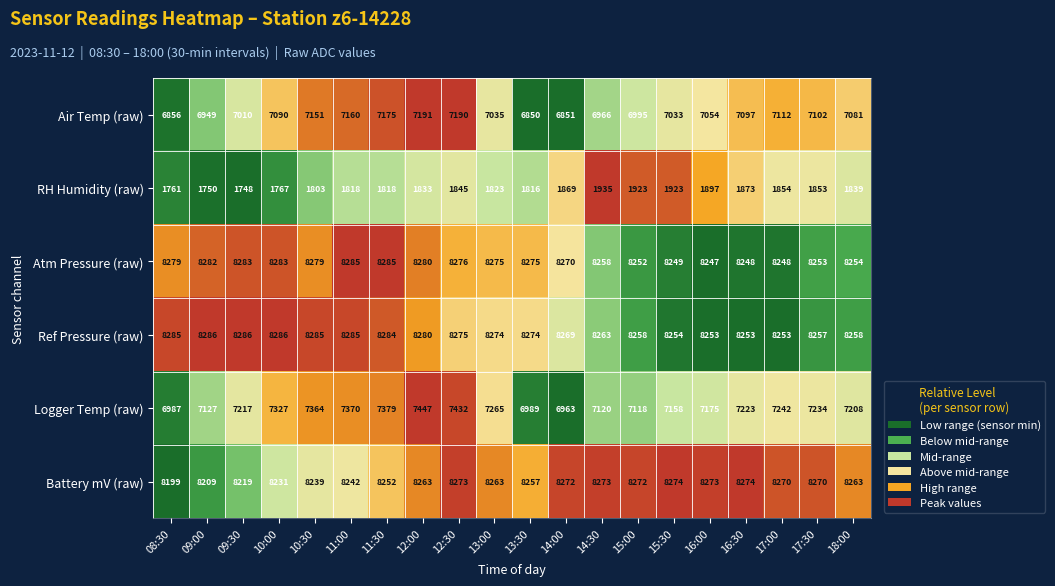

Between 08:30 and 10:00, which series saw the biggest shift?

Logger Temp (raw)